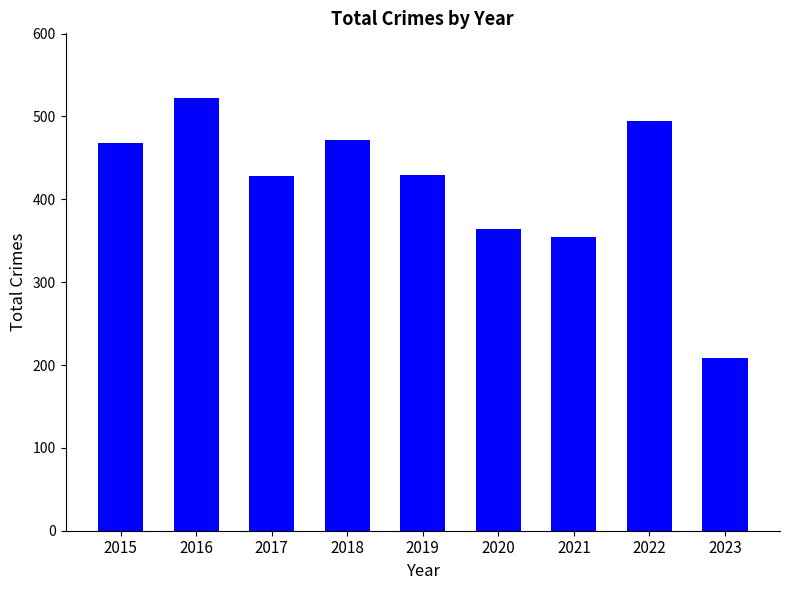

What is the difference between the values at 2022 and 2020?

130